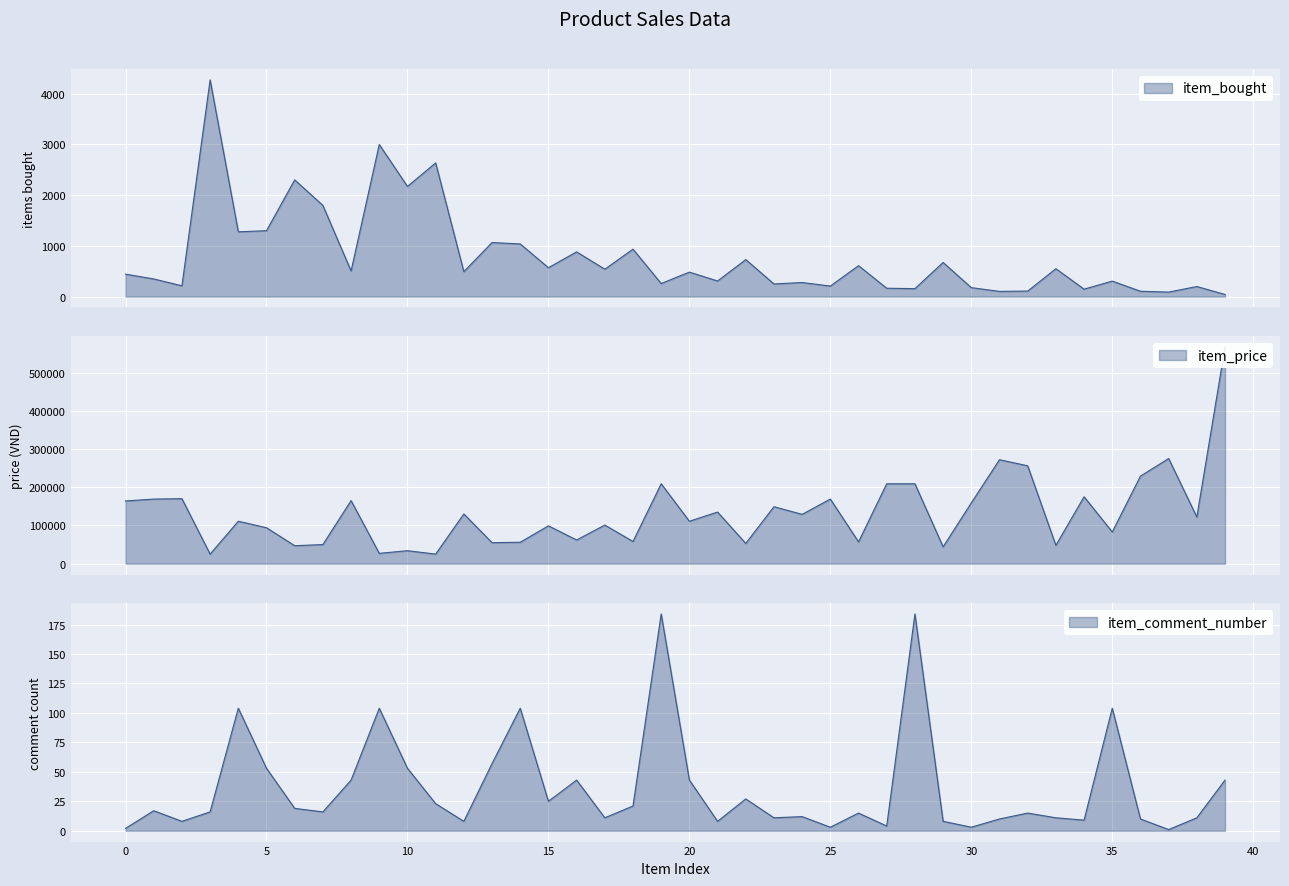

Reading left to right, transcribe all the data shown in this chart.

item_bought: 443	348	213	4273	1277	1300	2301	1798	506	2998	2172	2635	492	1066	1038	570	882	540	935	258	483	308	730	249	278	208	610	165	157	673	177	103	109	550	147	306	106	89	199	42
item_price: 164000	169000	170000	25000	111000	94000	47000	50000	165000	27000	34000	25000	130000	55000	56000	99000	62000	101000	58000	209000	111000	135000	53000	149000	129000	169000	57000	209000	209000	44000	159000	272000	256000	48000	175000	83000	229000	275000	122000	567000
item_comment_number: 2	17	8	16	104	53	19	16	43	104	53	23	8	57	104	25	43	11	21	184	43	8	27	11	12	3	15	4	184	8	3	10	15	11	9	104	10	1	11	43